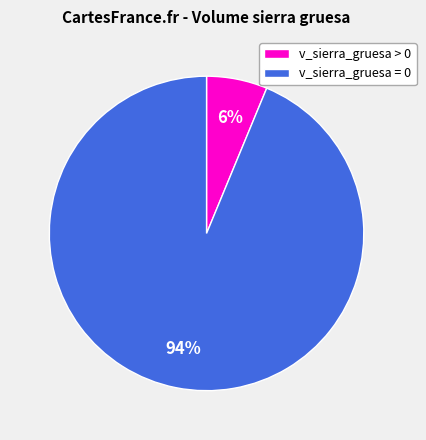

How many segments does this pie chart have?

2